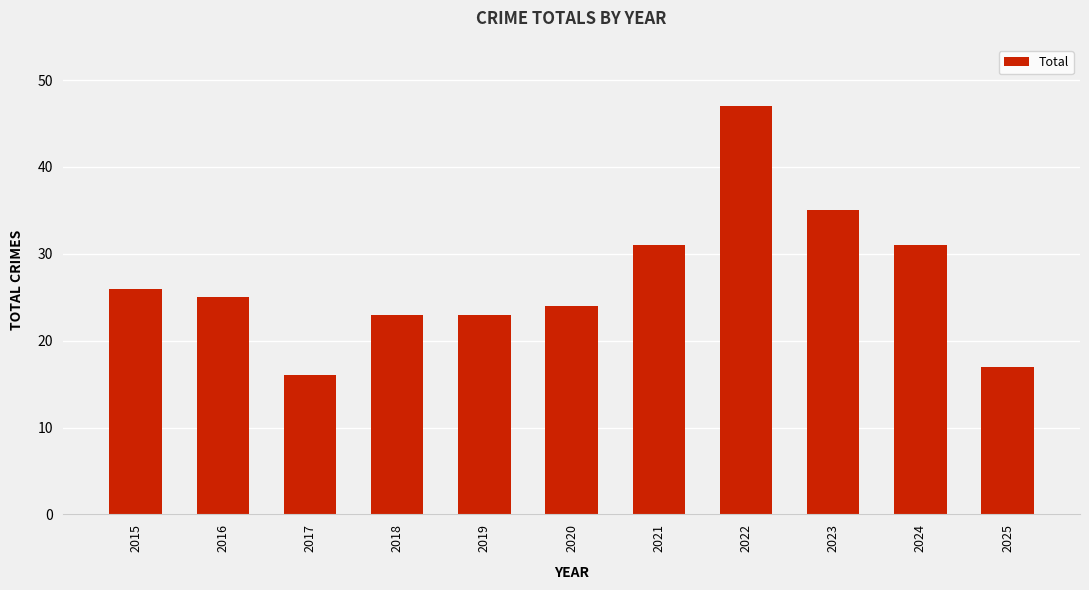

The chart shows a value of 4 at 2025. True or false?

False